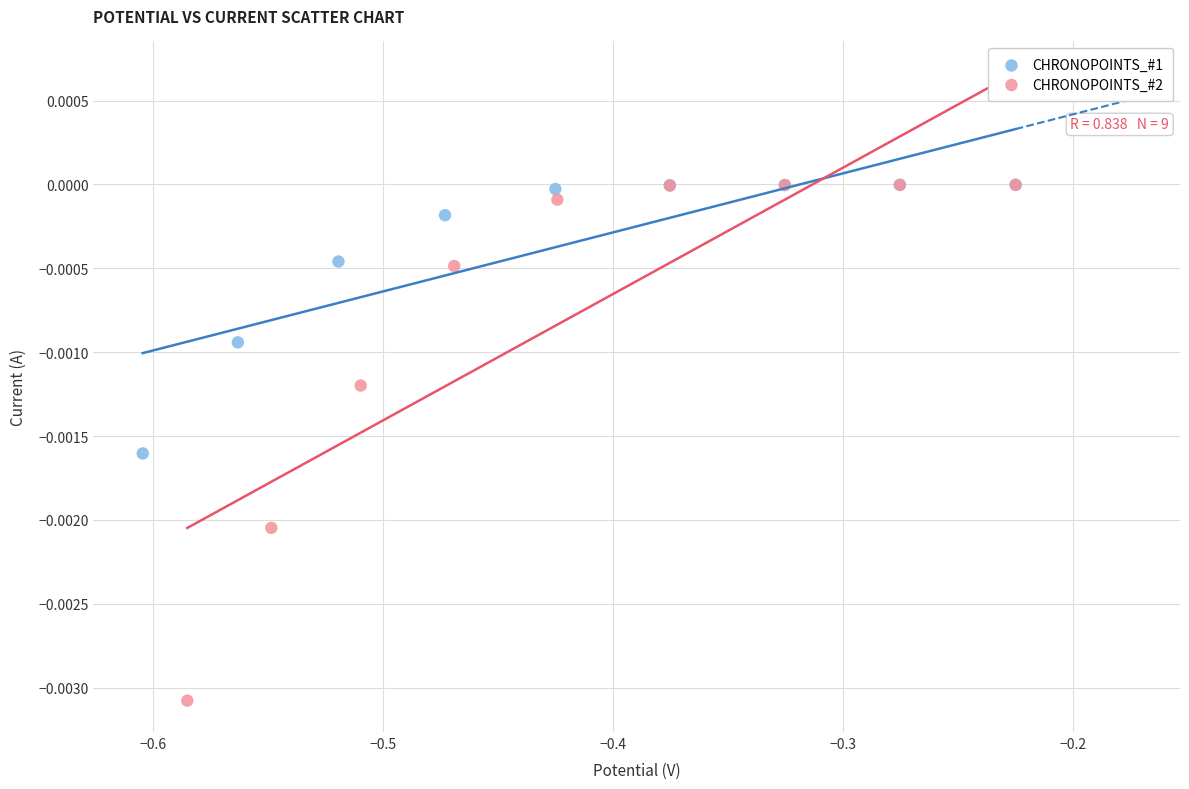

Which series reaches the minimum Y coordinate?

CHRONOPOINTS_#2